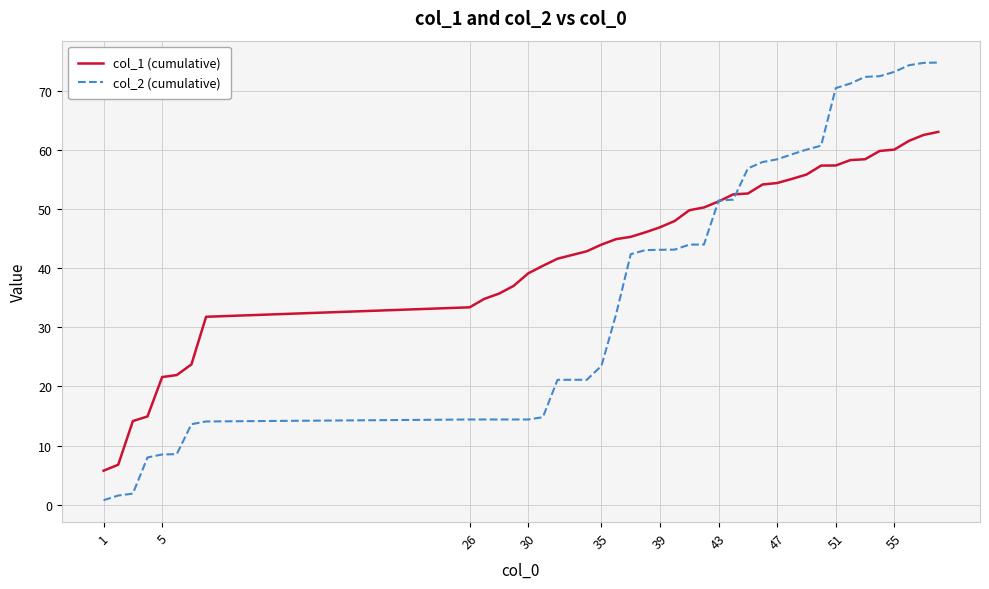

Which series has the widest spread of values?

col_2 (cumulative)